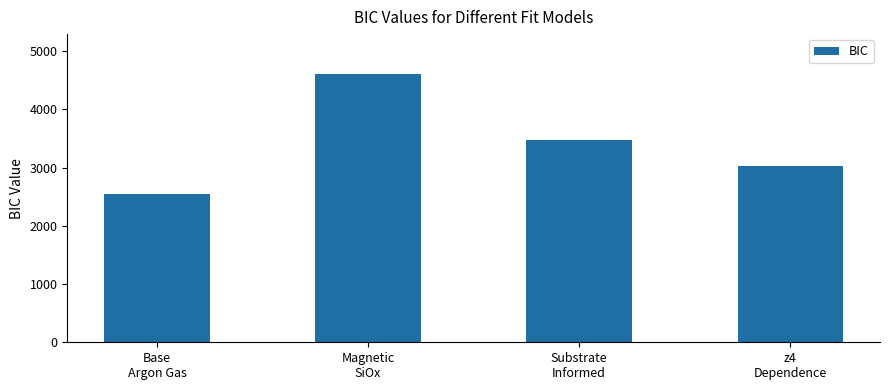

Between Base
Argon Gas and Magnetic
SiOx, which is larger?

Magnetic
SiOx